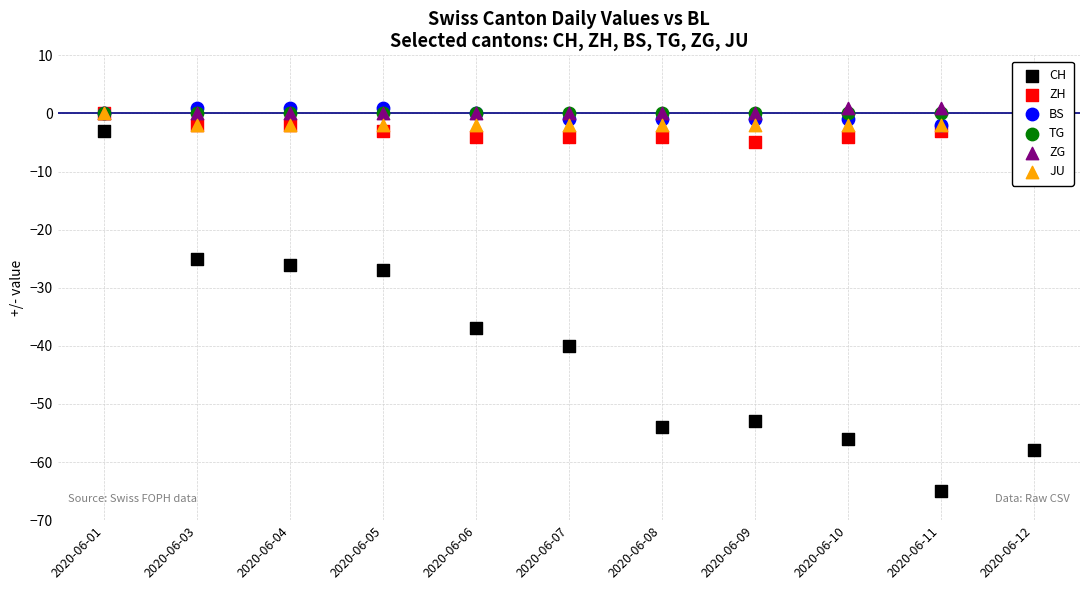

Is the value of BS at 2020-06-03 greater than the value of ZG at 2020-06-04?

Yes